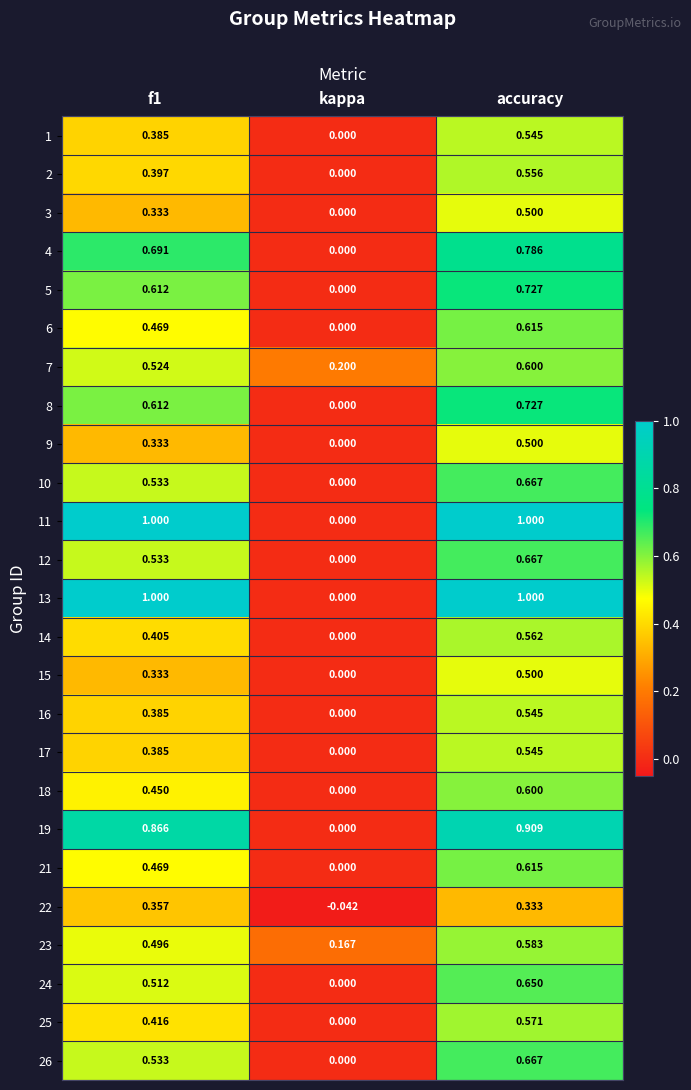

At which category is the sum across all series the highest?

accuracy